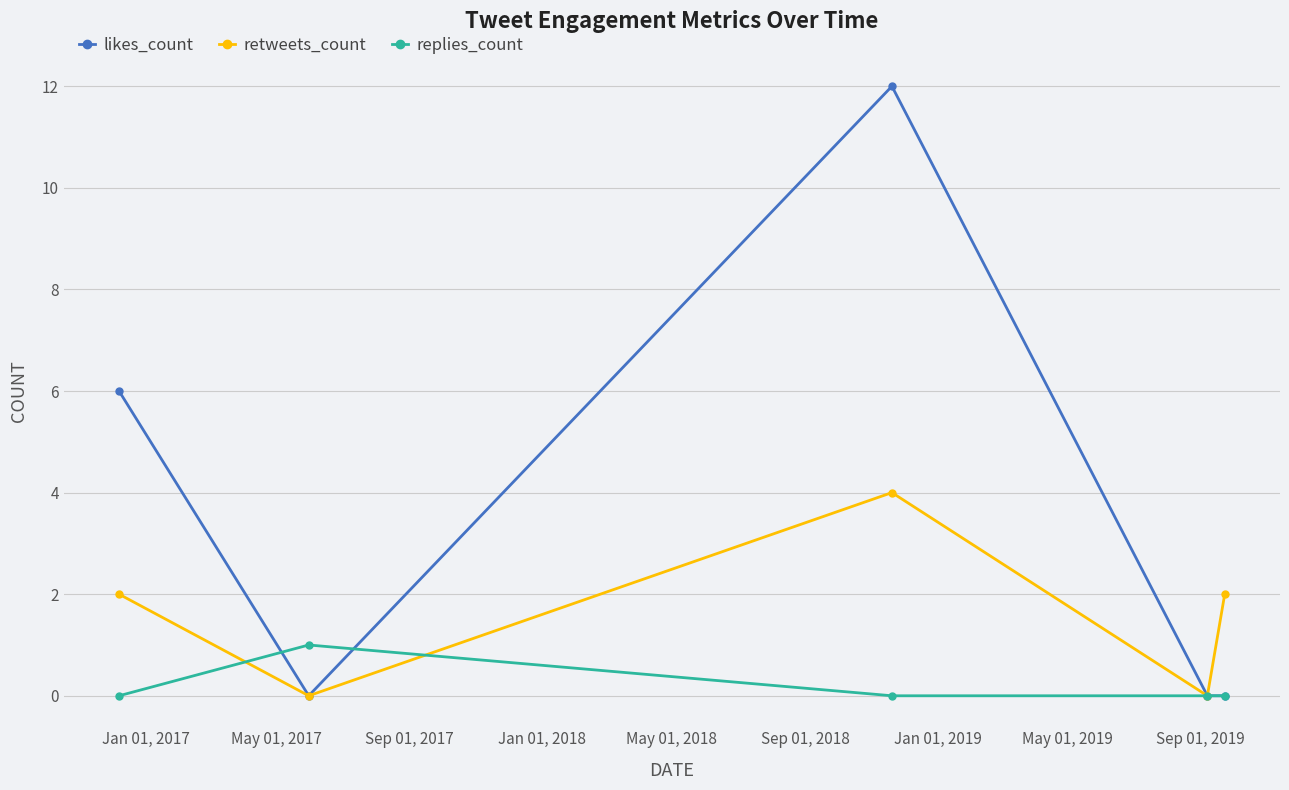

What is the highest value of the likes_count series?

12